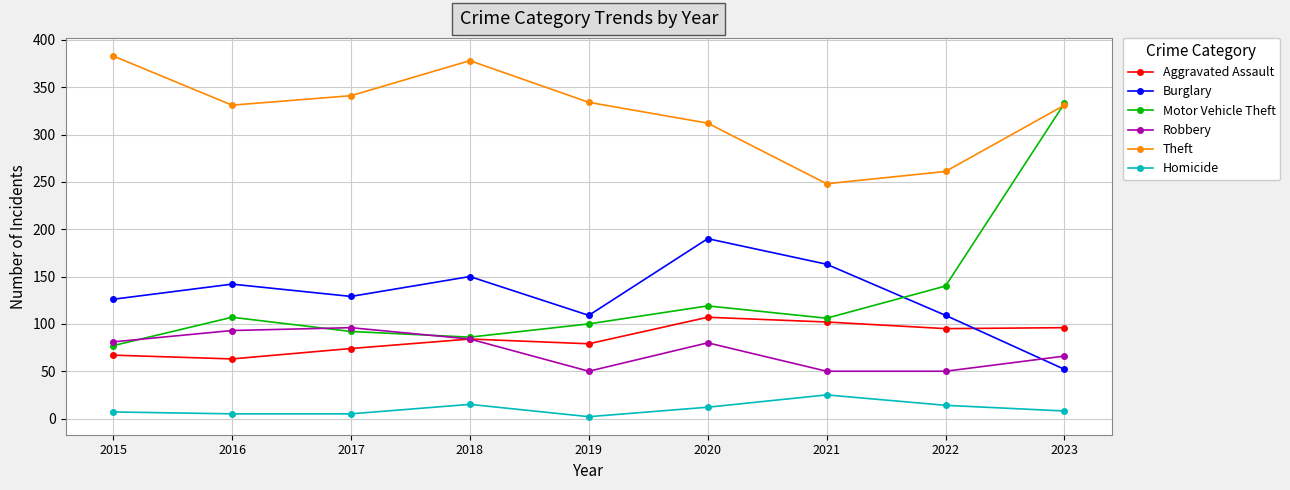

What value does the Motor Vehicle Theft series have at 2021, to the nearest 50?

100